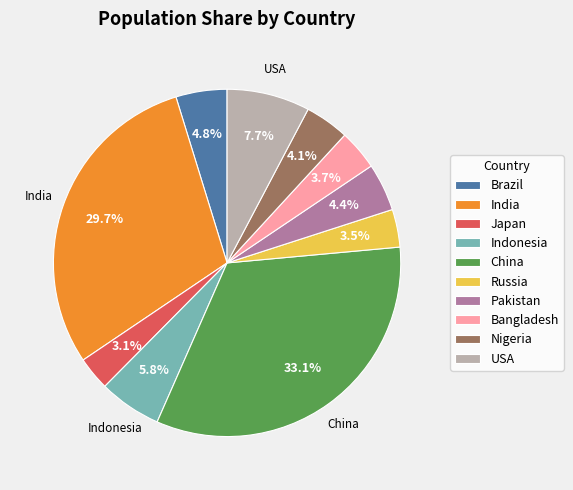

To the nearest percent, what is the combined percentage of Indonesia and USA?

14%